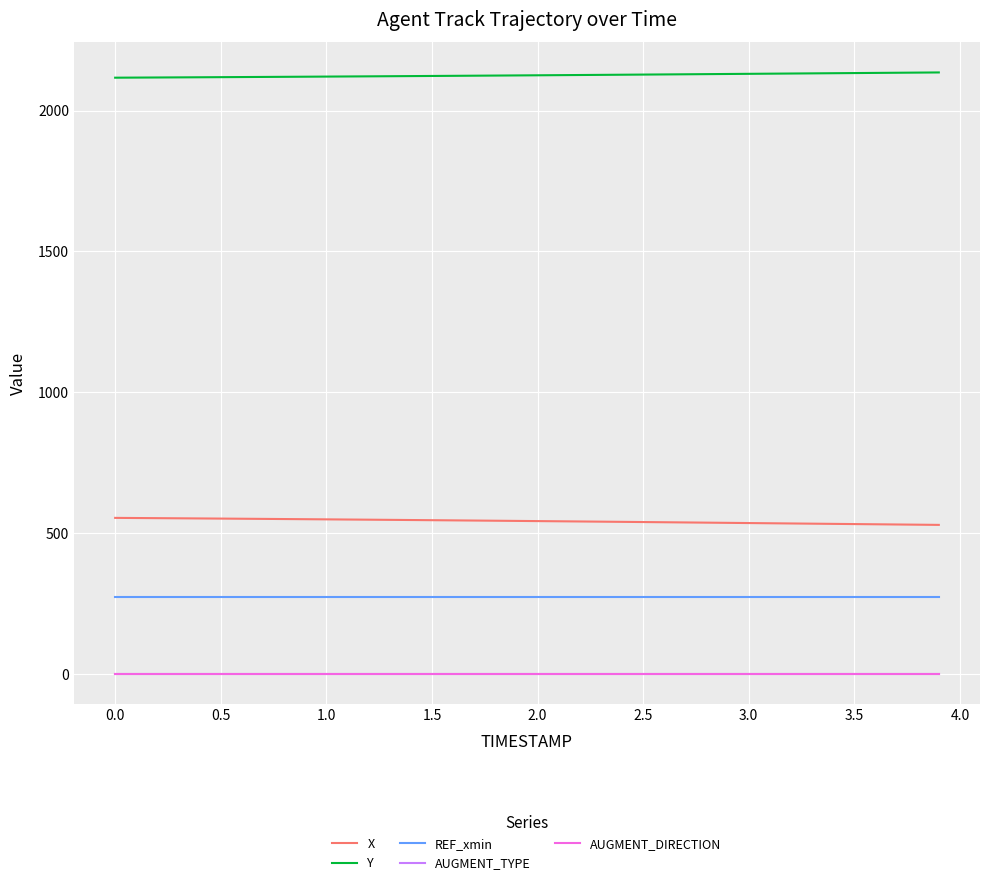

What is the minimum value for REF_xmin?

271.8